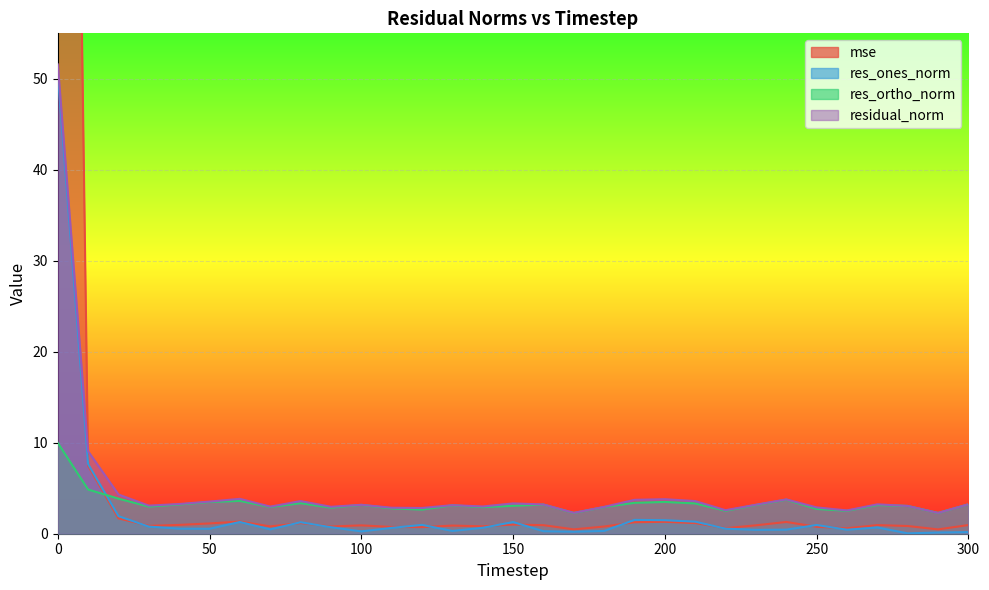

What is the difference between the maximum and second lowest values in the residual_norm series?

49.3